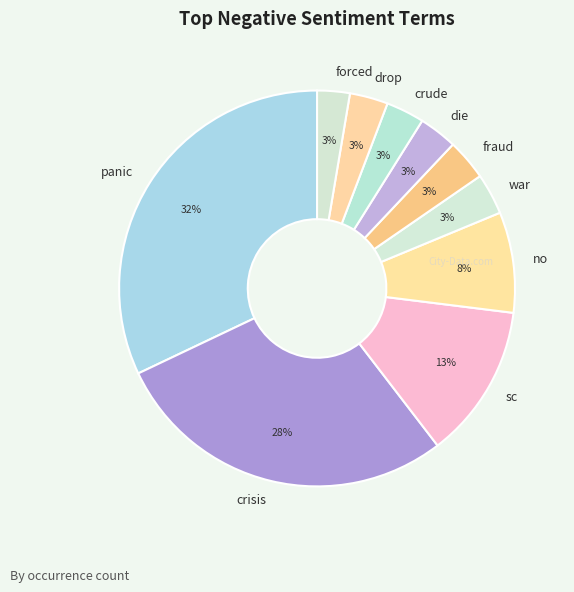

Do die and crude together represent more than half of the pie?

No